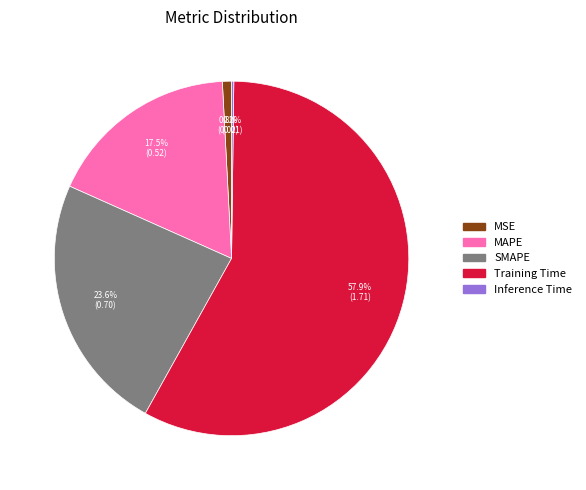

Which category has the biggest portion of the pie?

Training Time